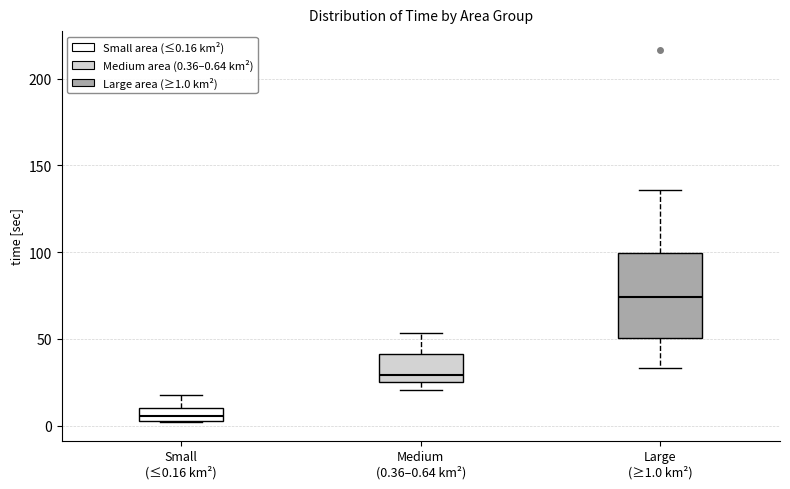

Where does the upper whisker of the box for Small (≤0.16 km²) end on the y-axis? The values are not printed on the chart, so give them approximately, as read against the axis.

20